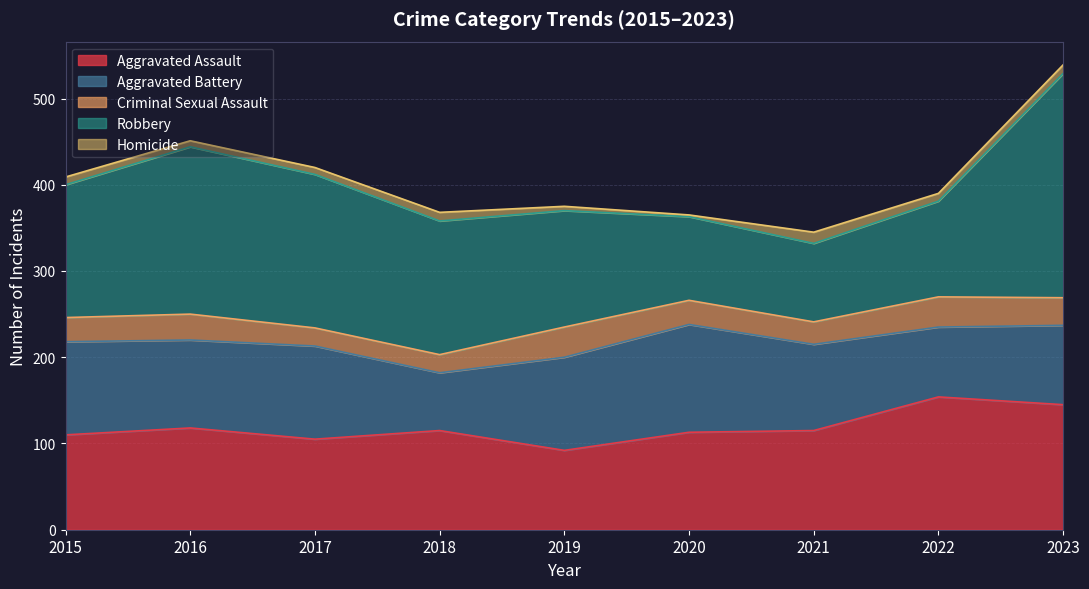

What is the average value of the Aggravated Assault series?

119